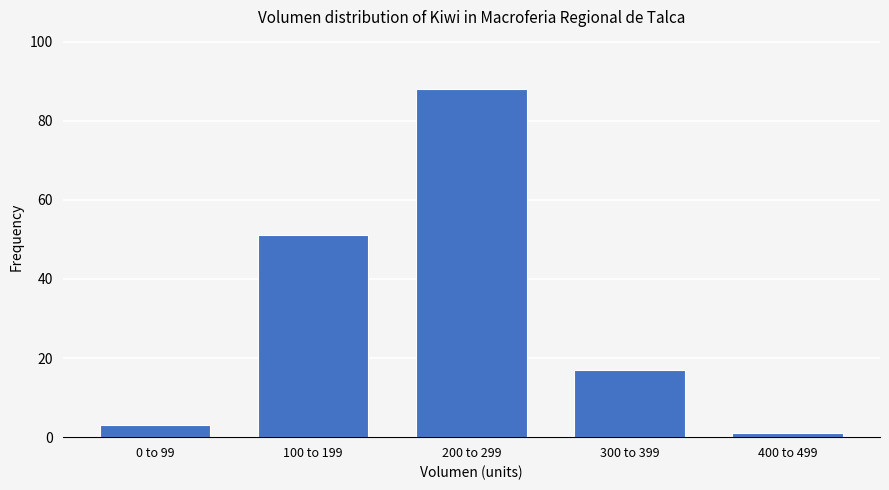

Reading left to right, list all the values displayed in this chart.

3	51	88	17	1